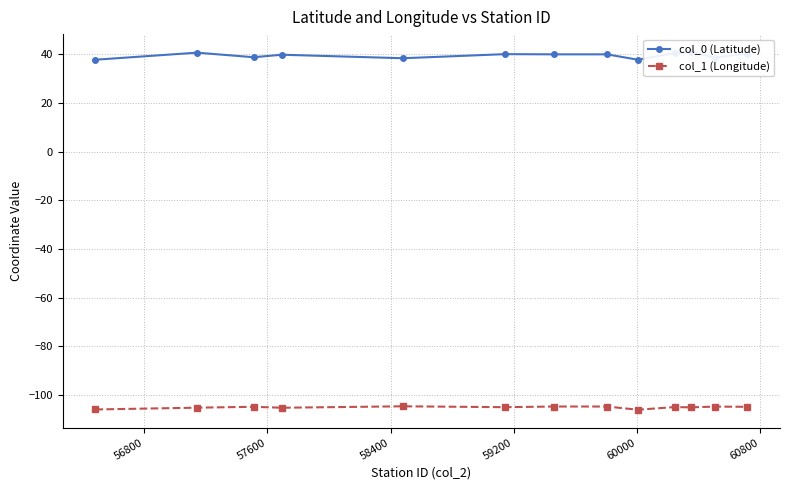

True or false: col_1 (Longitude) has more than 1 interior local peaks.

True